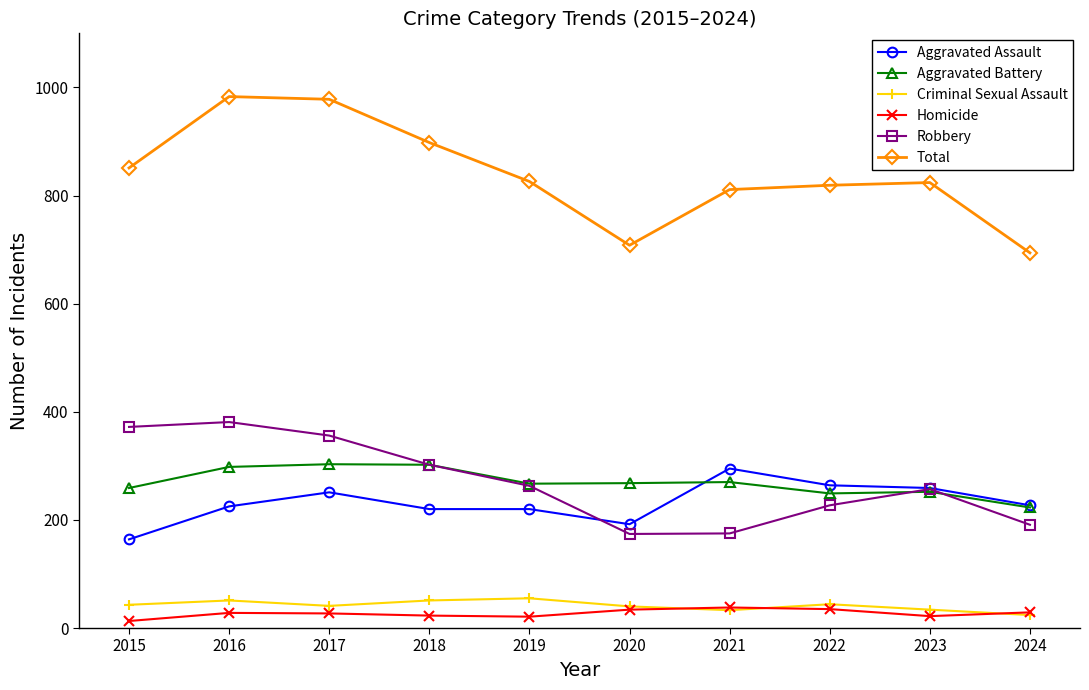

Which category has the highest value in the Robbery series?

2016